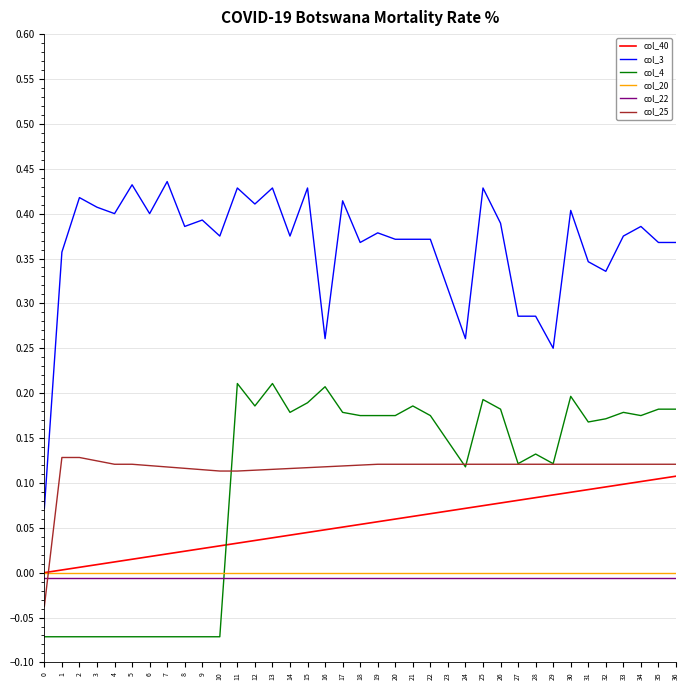

Is it true that col_3 equals 0.2 at 9?

False